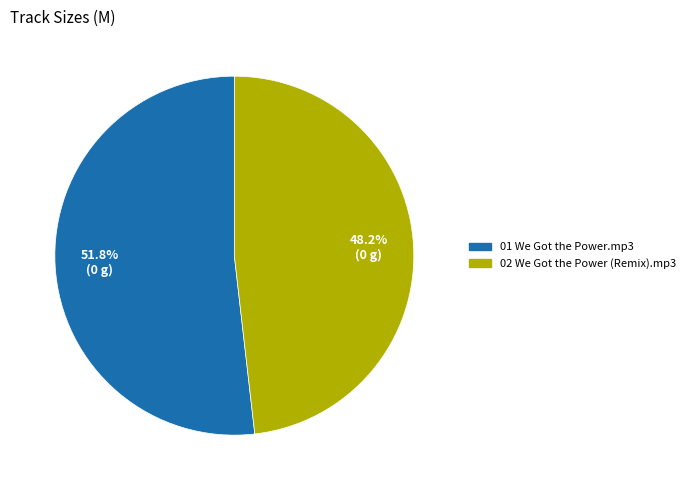

To the nearest percent, what is the difference between the 01 We Got the Power.mp3 and 02 We Got the Power (Remix).mp3 slice percentages?

4%